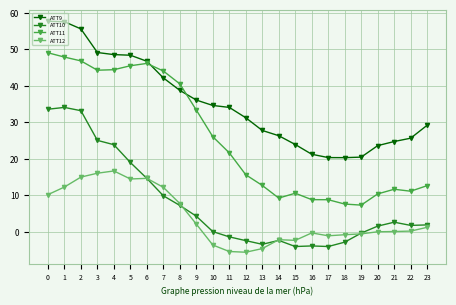

What is the value of the ATT11 point at the 6th from the left?

45.5